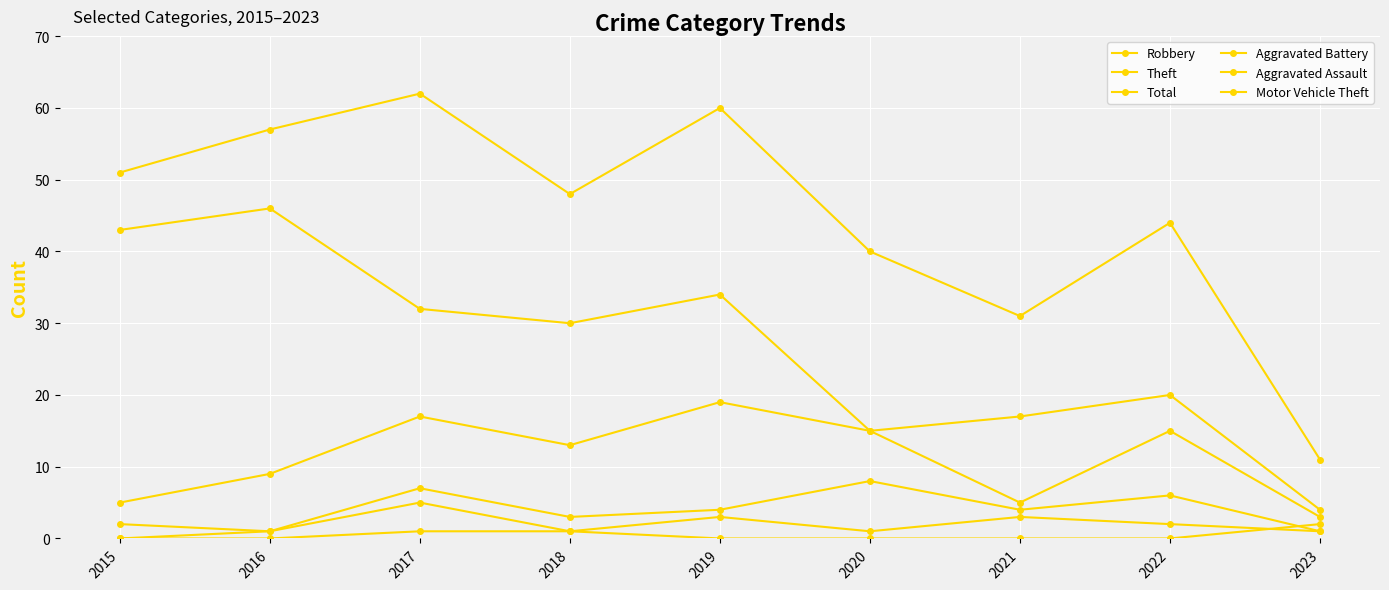

How many data points does each series have?

9